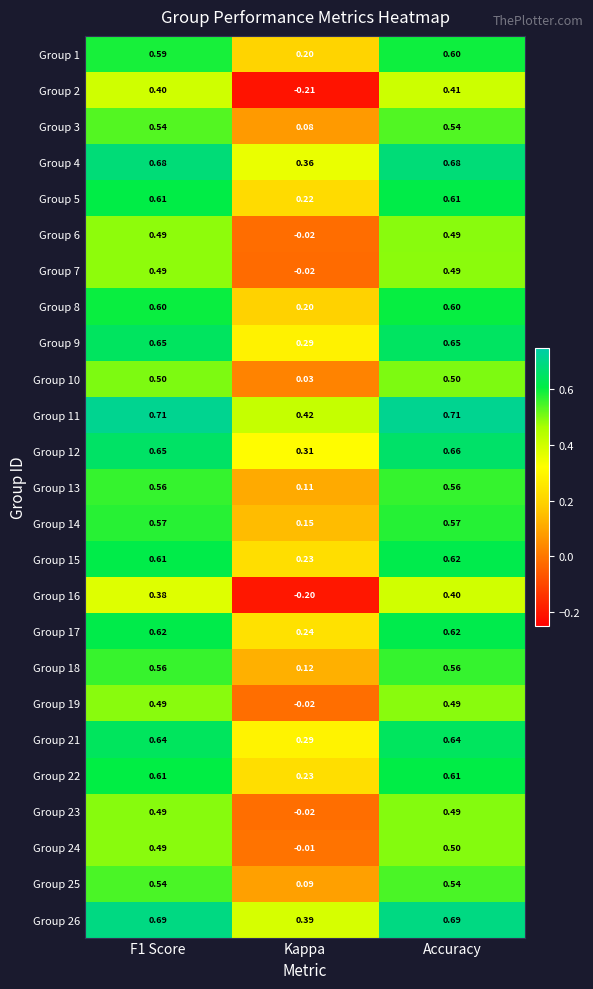

At which label does Group 22 reach its minimum?

Kappa